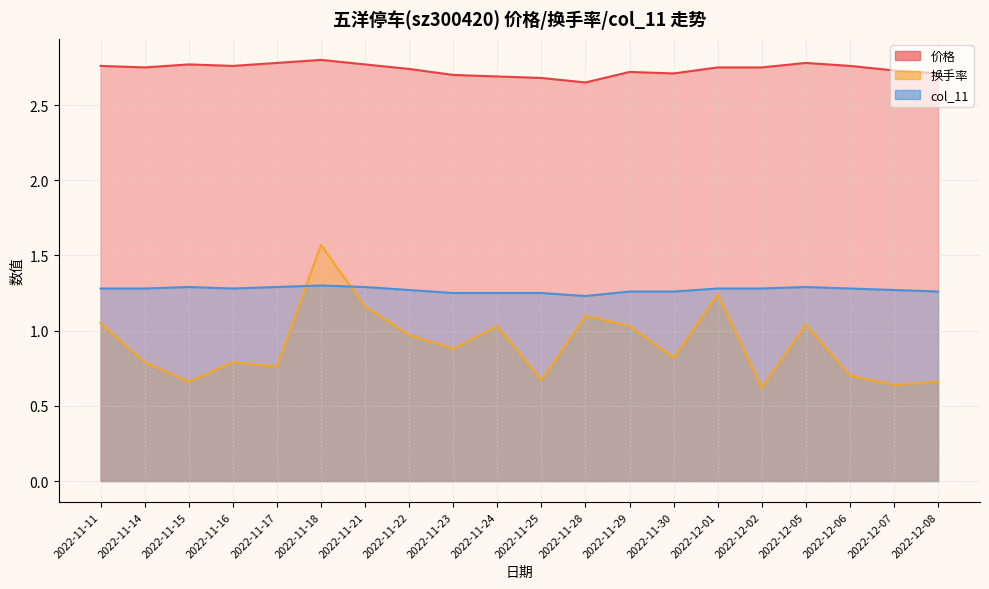

True or false: 价格 and 换手率 intersect in this chart.

False